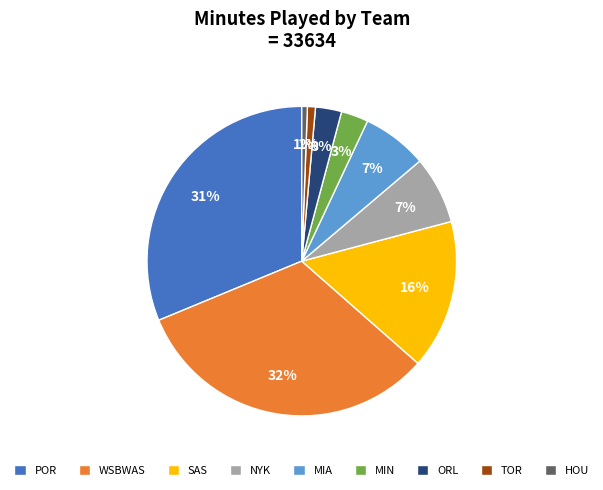

Approximately how many times larger is the value at MIN compared to MIA?

0.4